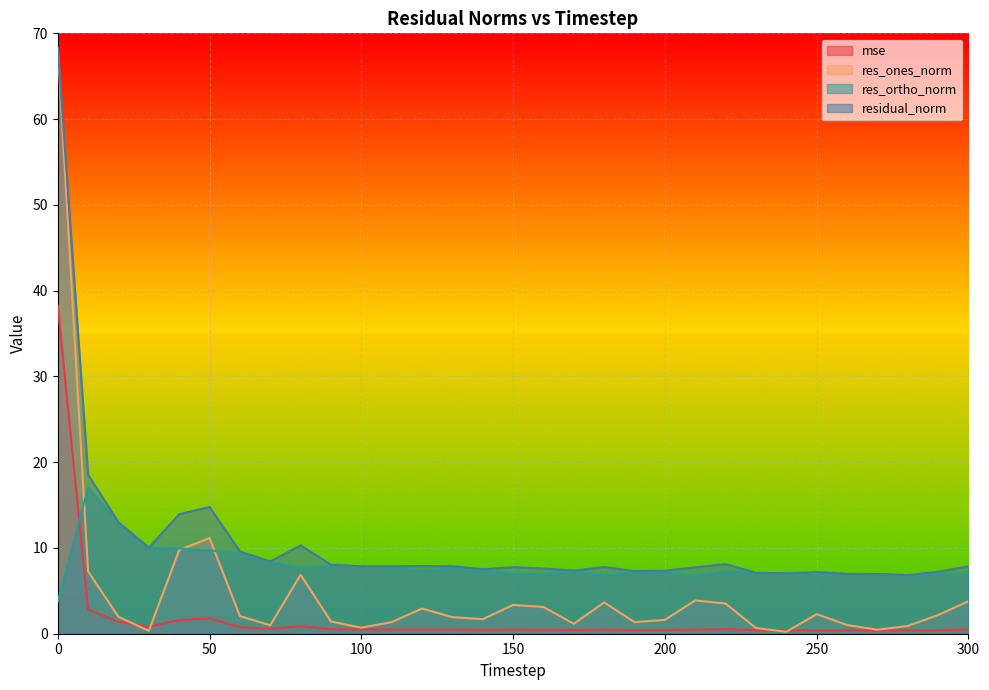

Reading right to left, what are all the values shown in this chart?

mse: 300=0.5	290=0.4	280=0.4	270=0.4	260=0.4	250=0.4	240=0.4	230=0.4	220=0.5	210=0.5	200=0.4	190=0.4	180=0.5	170=0.4	160=0.5	150=0.5	140=0.5	130=0.5	120=0.5	110=0.5	100=0.5	90=0.5	80=0.9	70=0.6	60=0.8	50=1.8	40=1.6	30=0.8	20=1.4	10=2.8	0=38.3
res_ones_norm: 300=3.8	290=2.2	280=0.9	270=0.5	260=1.0	250=2.3	240=0.2	230=0.7	220=3.5	210=3.9	200=1.6	190=1.3	180=3.7	170=1.2	160=3.1	150=3.4	140=1.7	130=1.9	120=2.9	110=1.4	100=0.7	90=1.4	80=6.9	70=1.0	60=2.1	50=11.2	40=9.8	30=0.3	20=2.0	10=7.3	0=68.2
res_ortho_norm: 300=6.9	290=6.9	280=6.8	270=6.9	260=6.9	250=6.8	240=7.0	230=7.1	220=7.3	210=6.7	200=7.2	190=7.2	180=6.9	170=7.3	160=6.9	150=7.0	140=7.3	130=7.6	120=7.3	110=7.7	100=7.8	90=7.9	80=7.7	70=8.4	60=9.4	50=9.7	40=9.9	30=10.0	20=12.8	10=17.0	0=3.7
residual_norm: 300=7.9	290=7.2	280=6.8	270=7.0	260=7.0	250=7.2	240=7.0	230=7.1	220=8.1	210=7.7	200=7.3	190=7.3	180=7.8	170=7.4	160=7.6	150=7.8	140=7.5	130=7.9	120=7.9	110=7.9	100=7.9	90=8.0	80=10.3	70=8.4	60=9.6	50=14.8	40=13.9	30=10.0	20=13.0	10=18.5	0=68.3